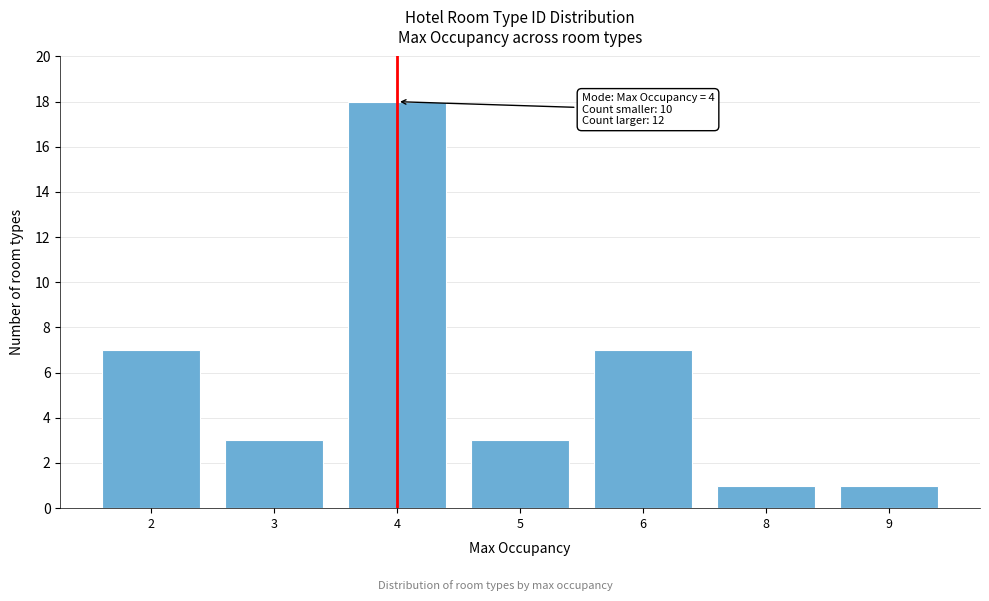

Reading left to right, list all the values displayed in this chart.

7	3	18	3	7	1	1